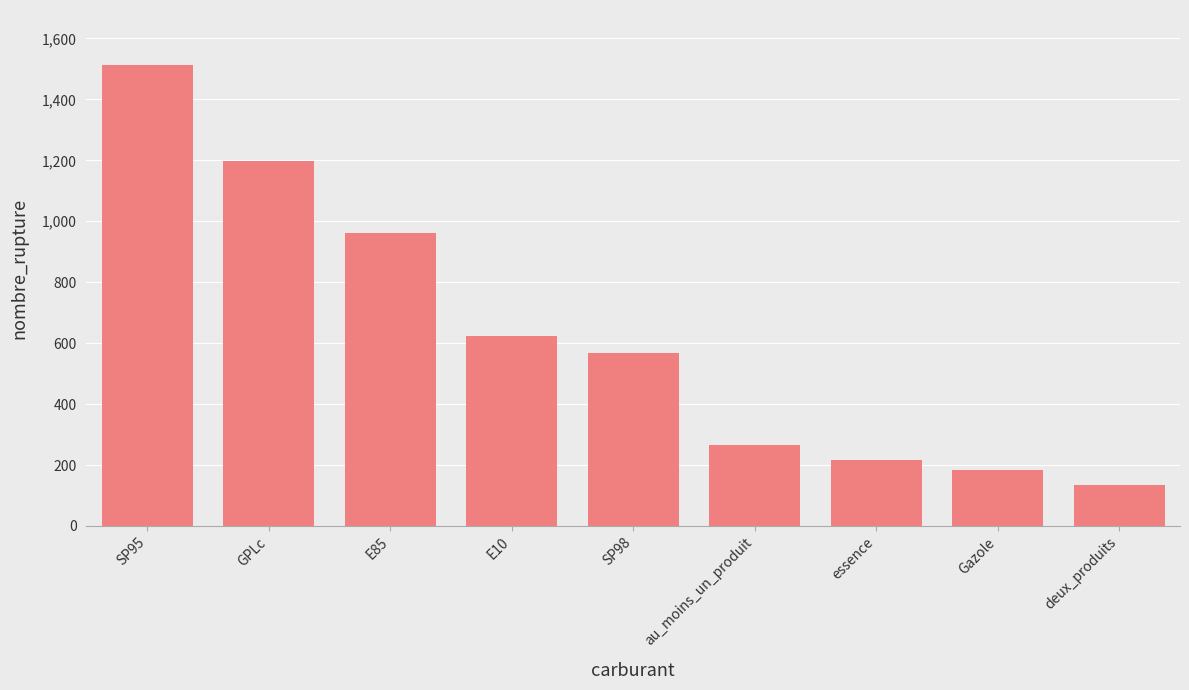

Reading right to left, extract all data points from this chart.

135	184	218	267	567	623	960	1197	1512